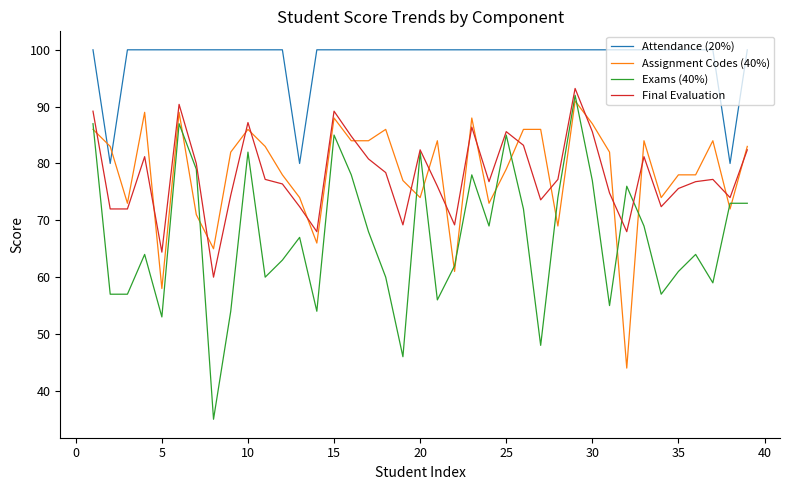

True or false: Final Evaluation and Attendance (20%) cross at least once.

False